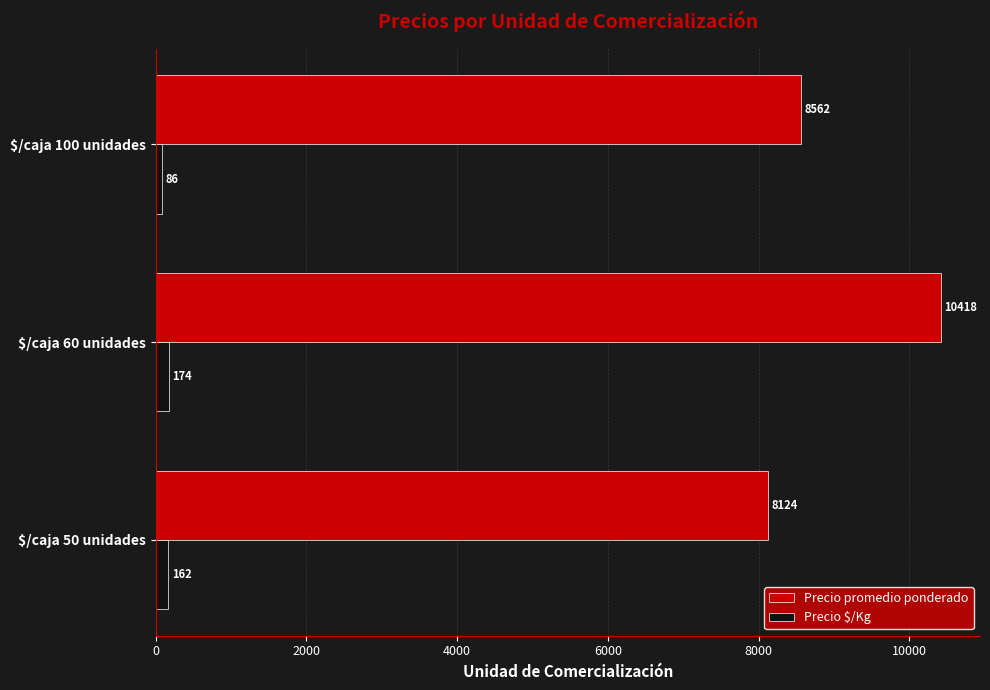

The Precio promedio ponderado series shows 8124.4 at $/caja 50 unidades. True or false?

True